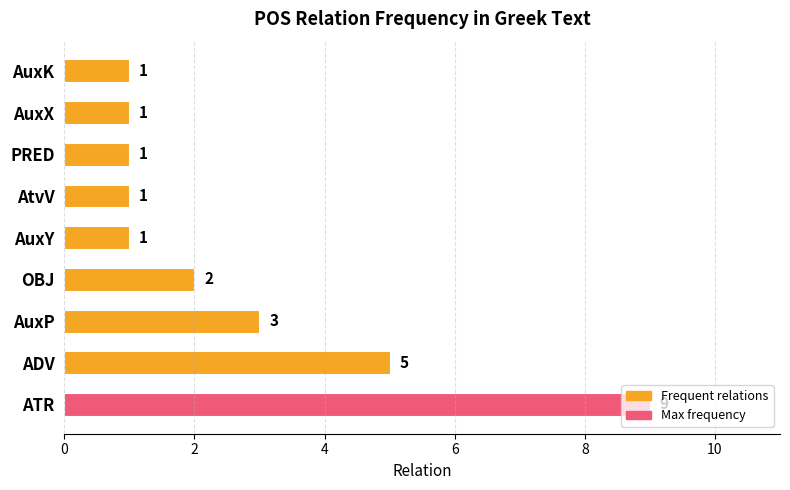

At which category does the chart reach its peak across all series?

ATR